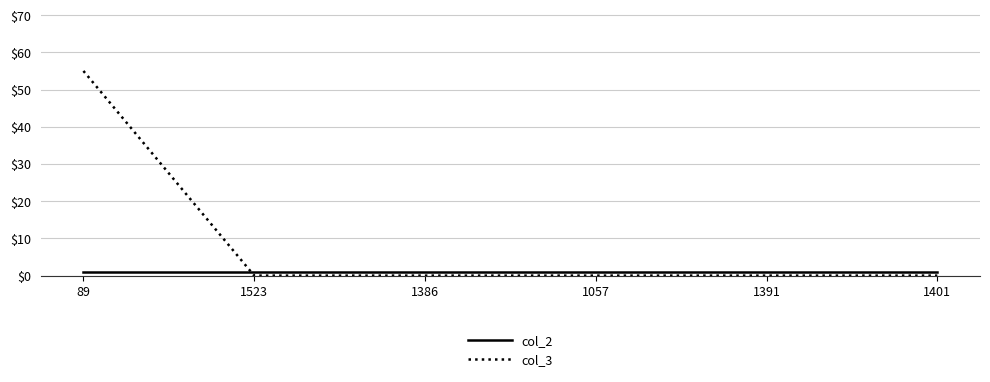

Reading left to right, transcribe all the data shown in this chart.

col_2: 1	1	1	1	1	1
col_3: 55	0	0	0	0	0